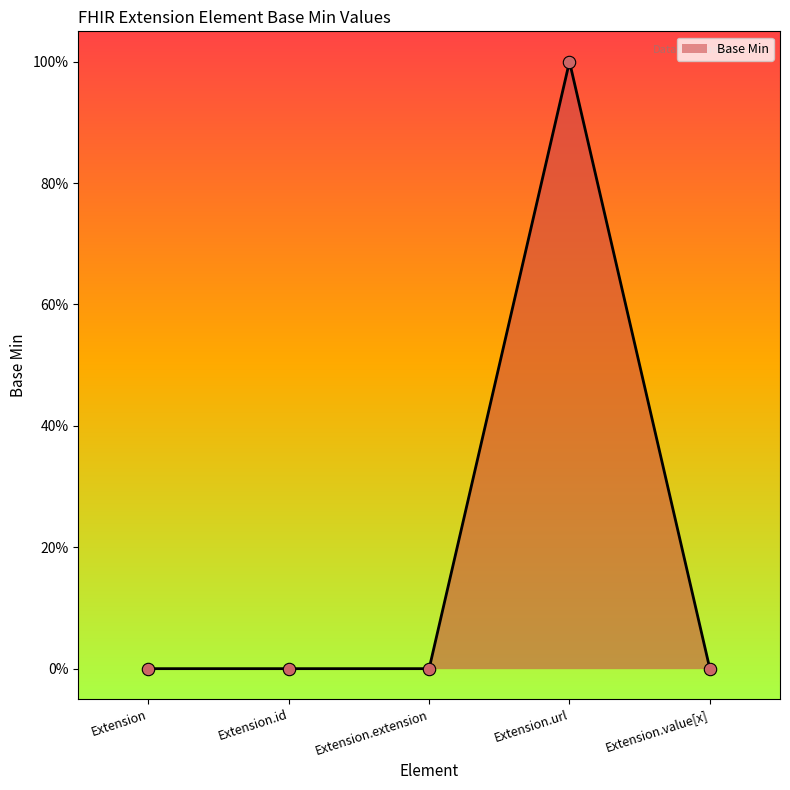

Which has a higher value, Extension.extension or Extension?

Extension.extension